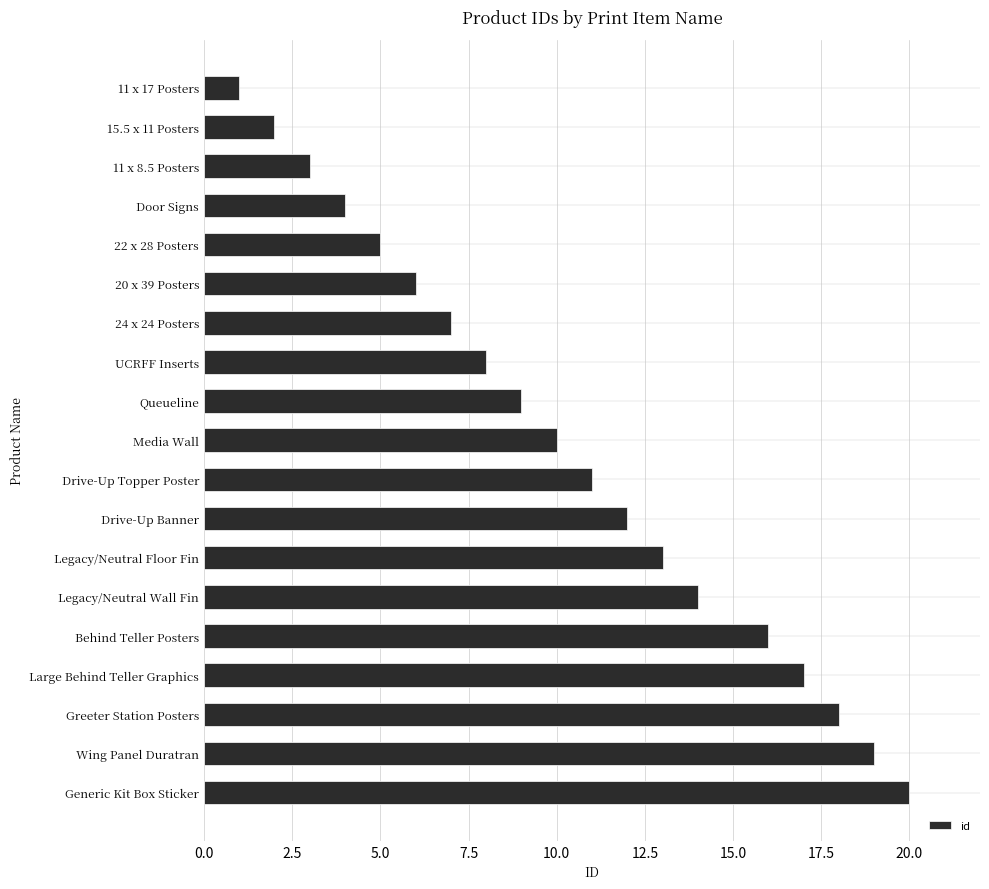

What is the ratio of the value at Drive-Up Banner to the value at Drive-Up Topper Poster?

1.1